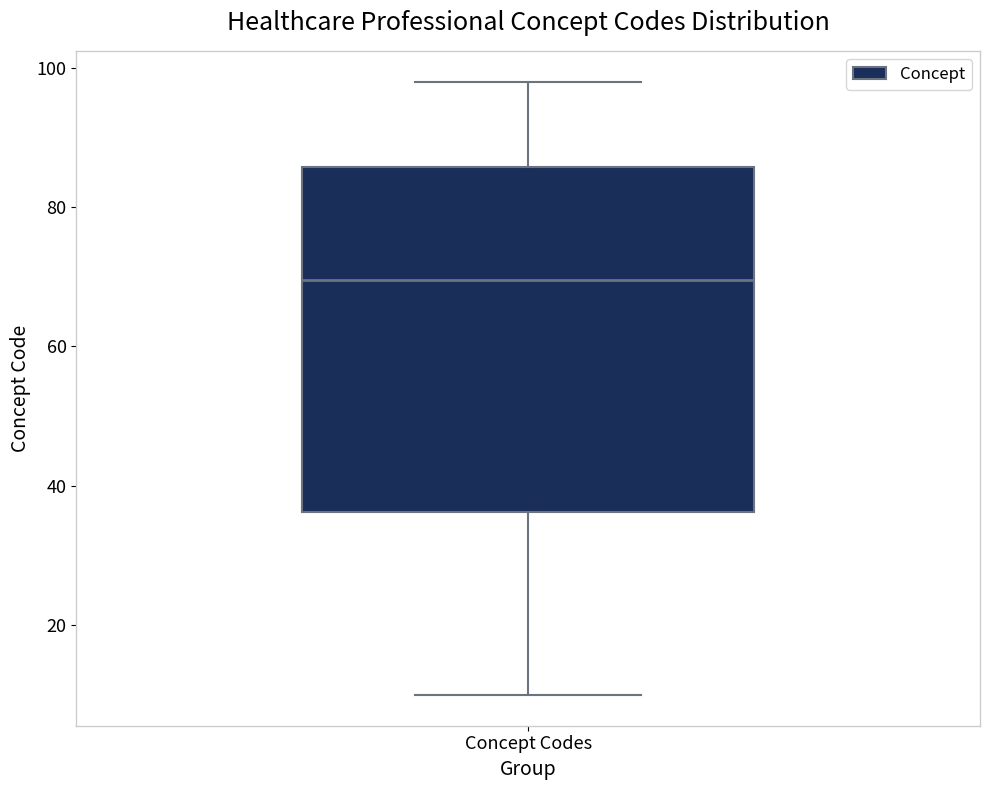

Where is the upper edge of the box for Concept Codes on the y-axis? The values are not printed on the chart, so give them approximately, as read against the axis.

86